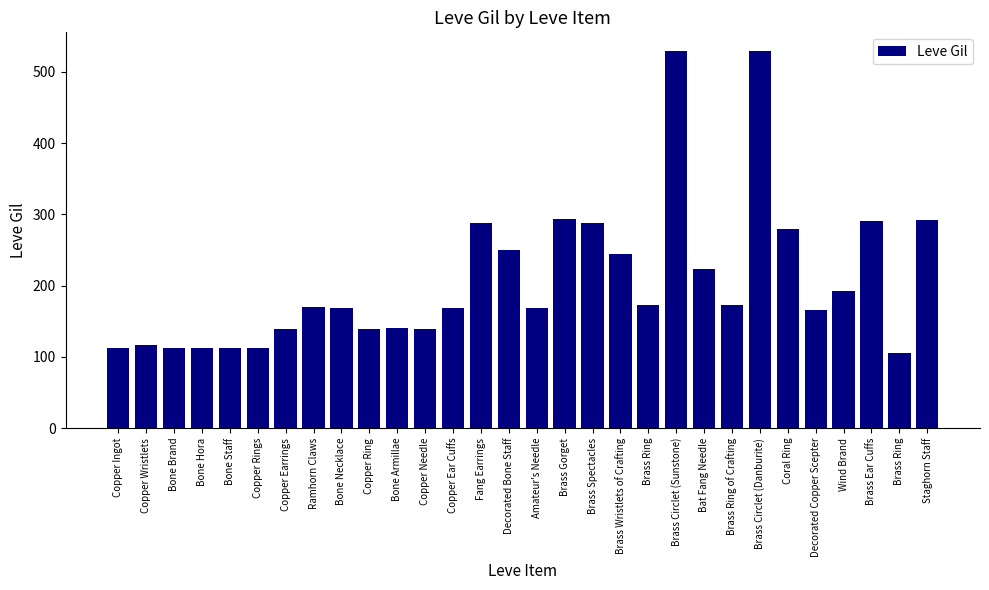

What is the minimum value shown in the chart?

105